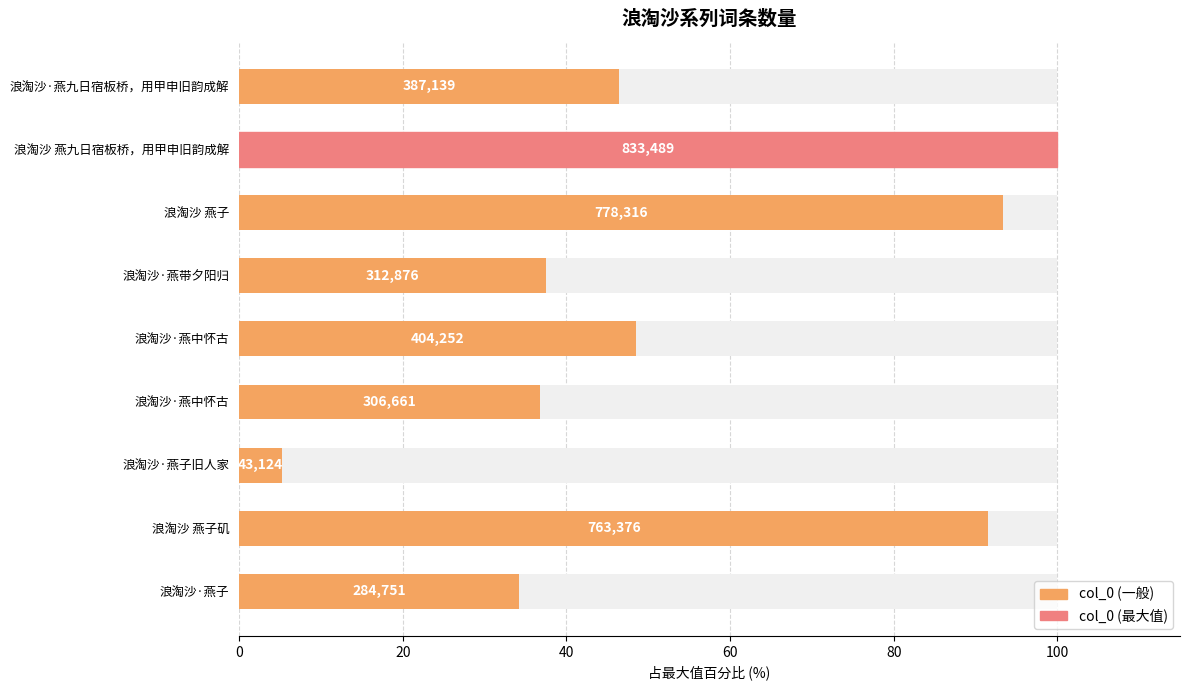

What is the smallest value displayed?

5.2